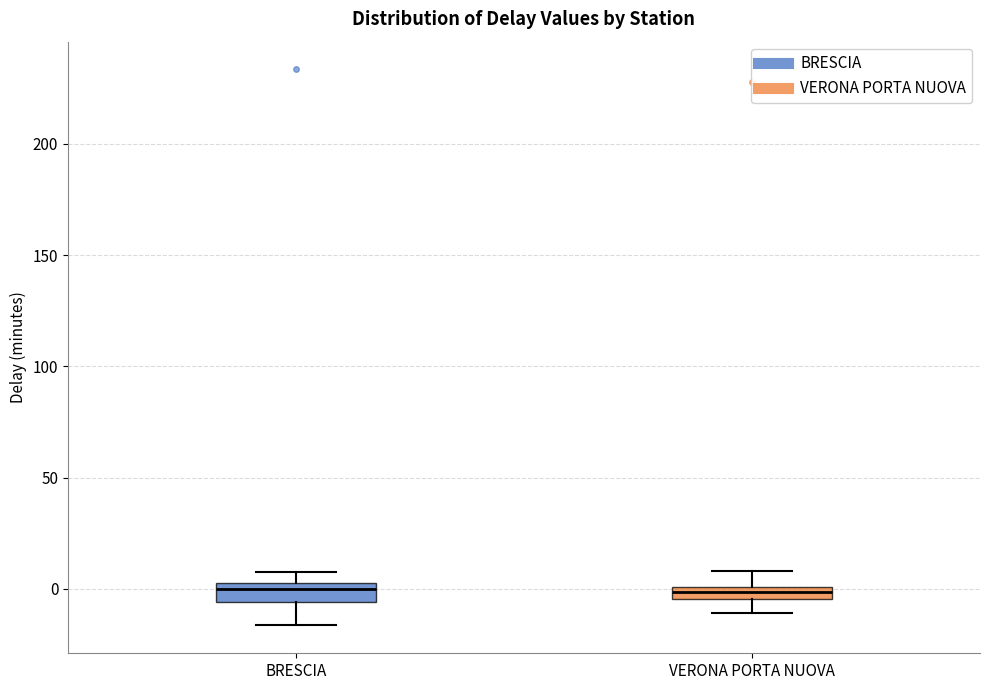

Where does the median line of the box for BRESCIA sit on the y-axis? The values are not printed on the chart, so give them approximately, as read against the axis.

0